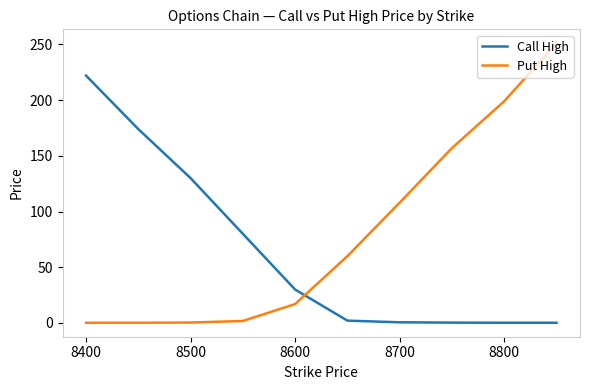

After their last crossing, which series has the higher values: Put High or Call High?

Put High